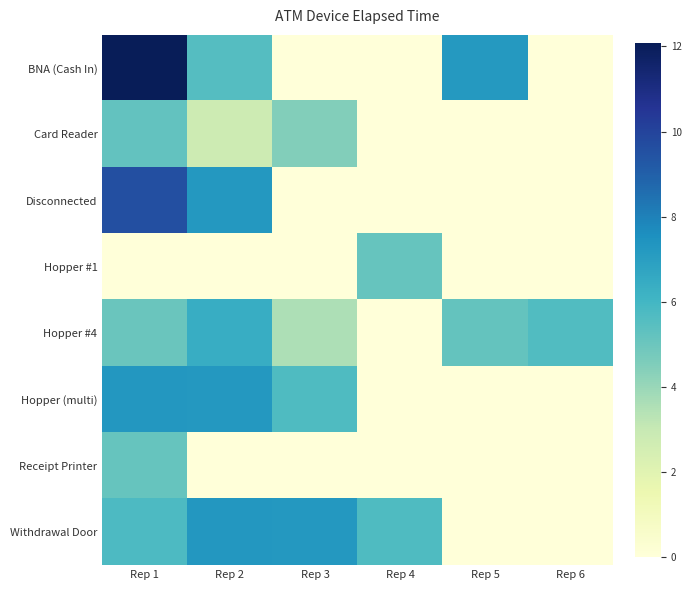

How many categories are shown in the chart?

6